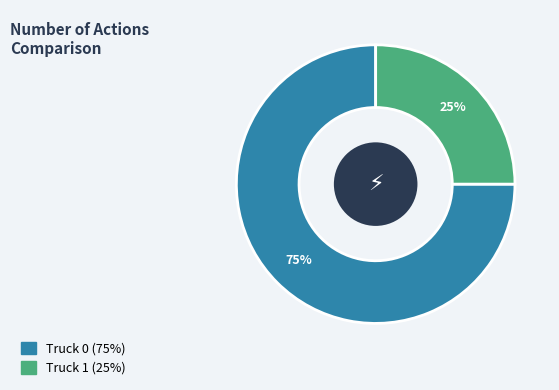

How many segments does this pie chart have?

2